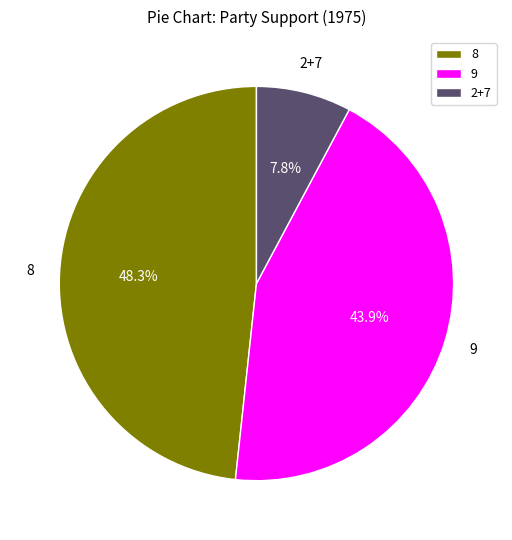

How many slices are in this pie chart?

3